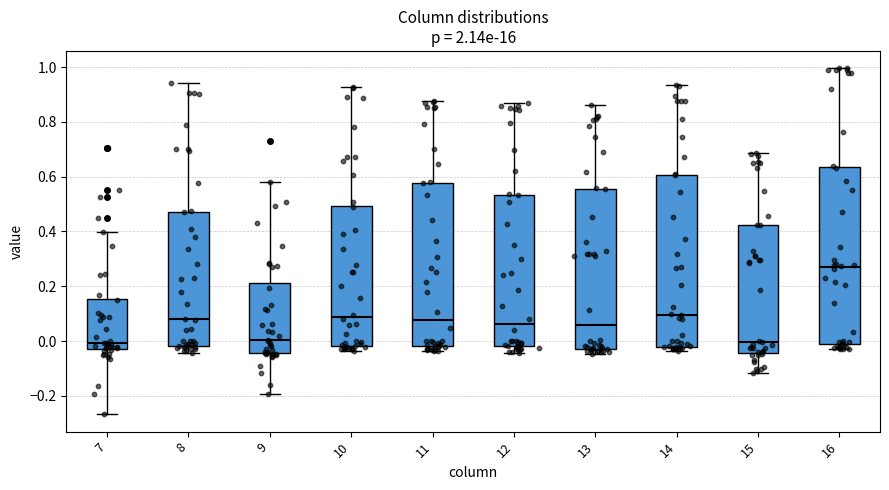

Reading left to right, transcribe this box plot: for each box, give where its median line is, the range the box spans, and where its two whiskers end, as read against the y-axis. The values are not printed on the chart, so give them approximately, as read against the axis.

7: median 0.00, box -0.02 to 0.16, whiskers -0.26 to 0.40
8: median 0.08, box -0.02 to 0.48, whiskers -0.04 to 0.94
9: median 0.00, box -0.04 to 0.22, whiskers -0.20 to 0.58
10: median 0.08, box -0.02 to 0.50, whiskers -0.04 to 0.92
11: median 0.08, box -0.02 to 0.58, whiskers -0.04 to 0.88
12: median 0.06, box -0.02 to 0.54, whiskers -0.04 to 0.88
13: median 0.06, box -0.02 to 0.56, whiskers -0.04 to 0.86
14: median 0.10, box -0.02 to 0.60, whiskers -0.04 to 0.94
15: median 0.00, box -0.04 to 0.42, whiskers -0.12 to 0.68
16: median 0.28, box 0.00 to 0.64, whiskers -0.02 to 1.00